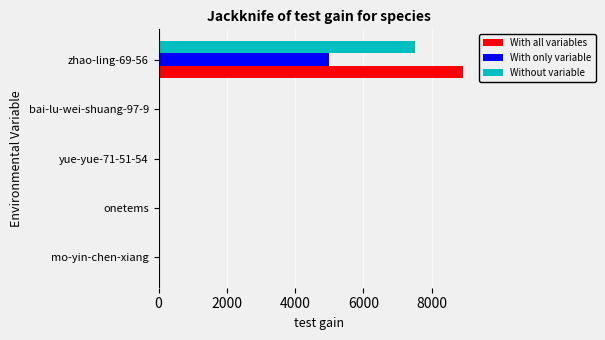

Which series changed the most between yue-yue-71-51-54 and zhao-ling-69-56?

With all variables